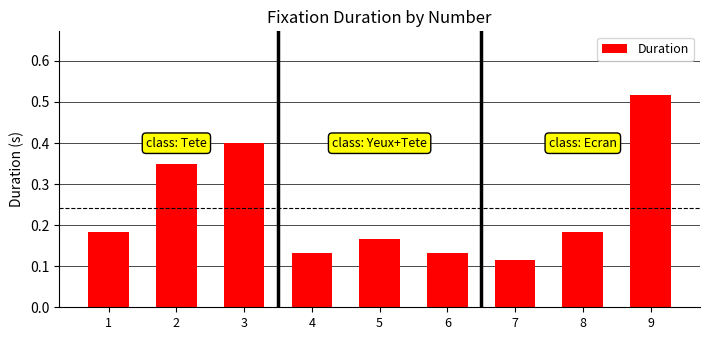

Which has a higher value, 4 or 9?

9